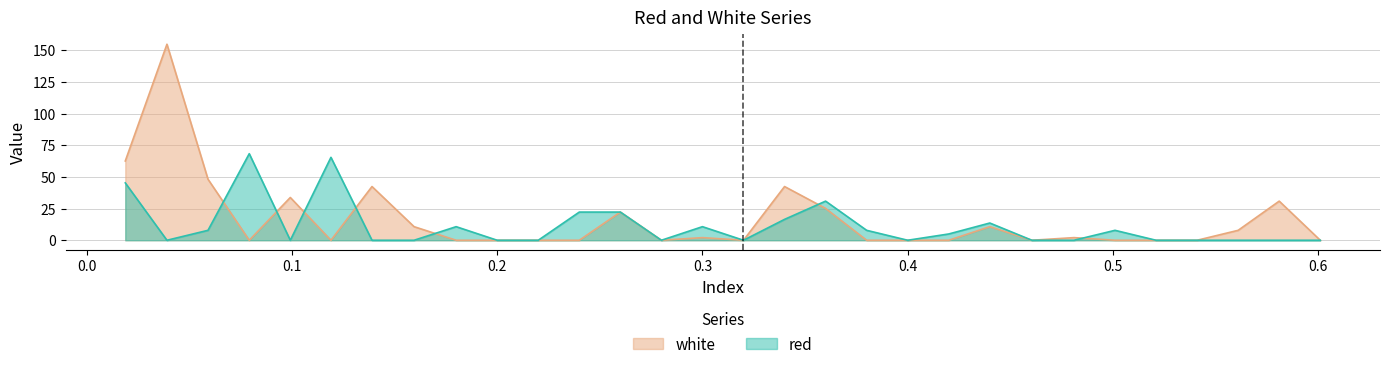

Reading left to right, extract all data points from this chart.

red: 45.3	0.0	7.8	68.3	0.0	65.4	0.0	0.0	10.7	0.0	0.0	22.2	22.2	0.0	10.7	0.0	16.5	30.9	7.8	0.0	5.0	13.6	0.0	0.0	7.8	0.0	0.0	0.0	0.0	0.0
white: 62.5	154.6	48.1	0.0	33.7	0.0	42.4	10.7	0.0	0.0	0.0	0.0	22.2	0.0	2.1	0.0	42.4	25.1	0.0	0.0	0.0	10.7	0.0	2.1	0.0	0.0	0.0	7.8	30.9	0.0